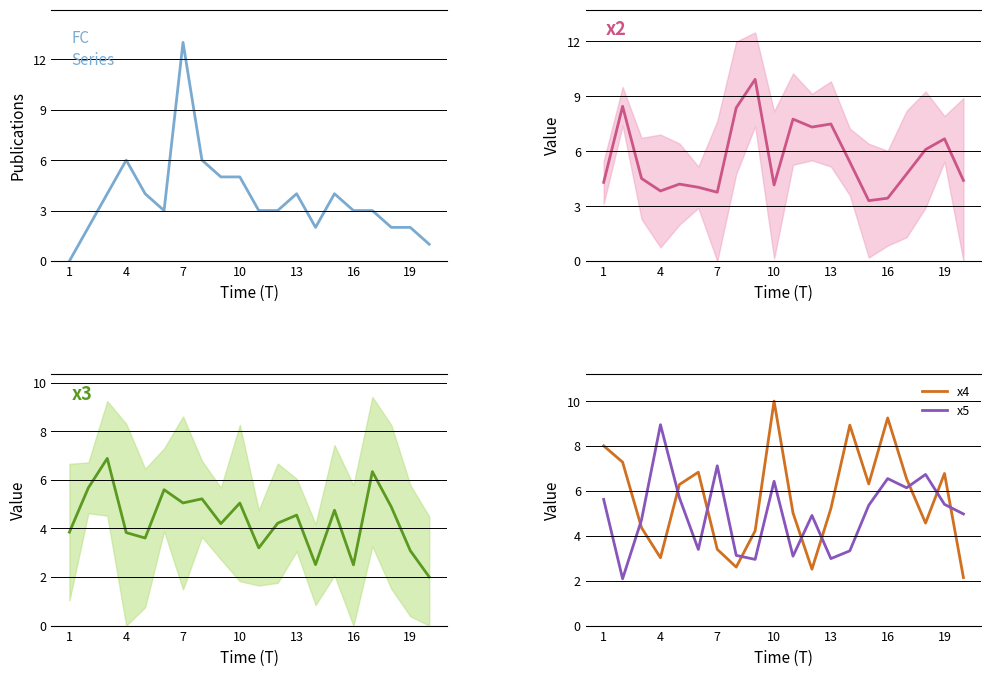

Is it true that x5 equals 9.1 at 19?

False